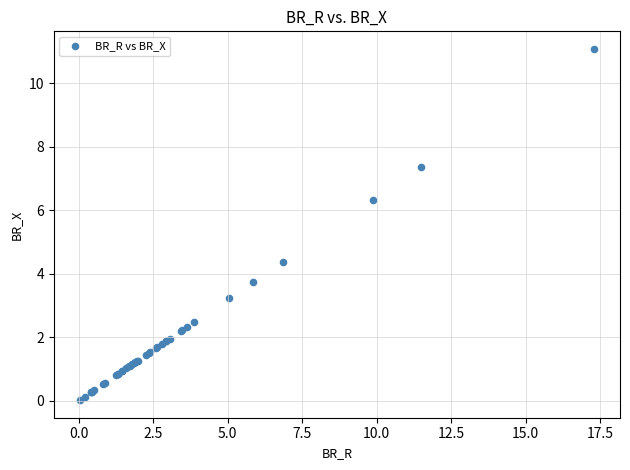

What Y value in the scatter plot is closest to 5?

4.4